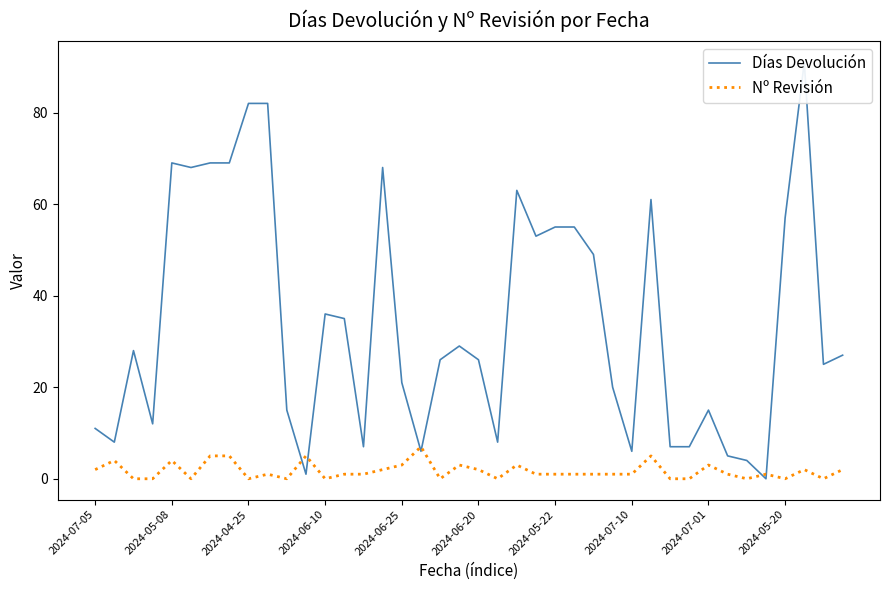

The Nº Revisión series shows 1 at 2024-07-10. True or false?

True